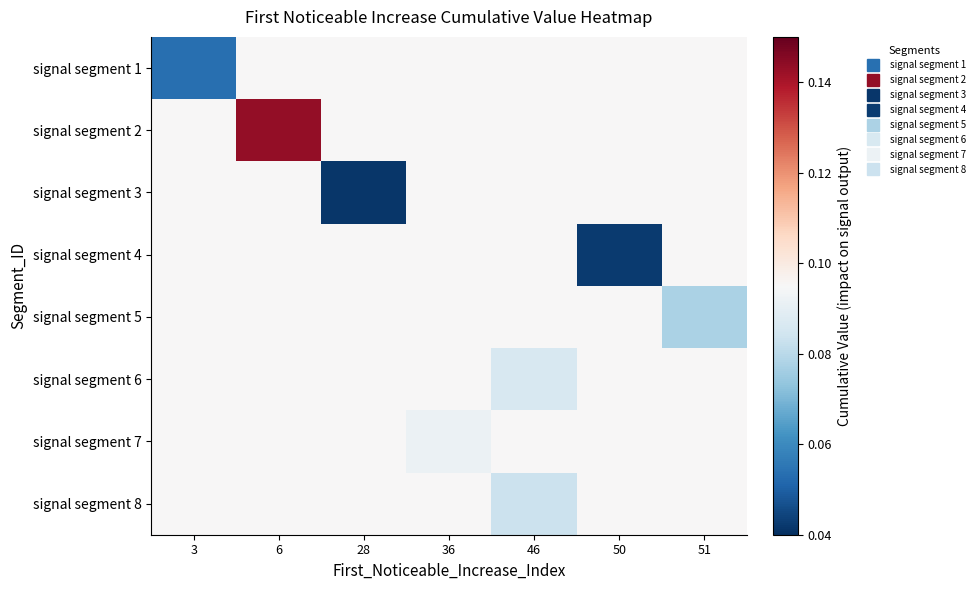

Which series has the largest range (max minus min)?

signal segment 3